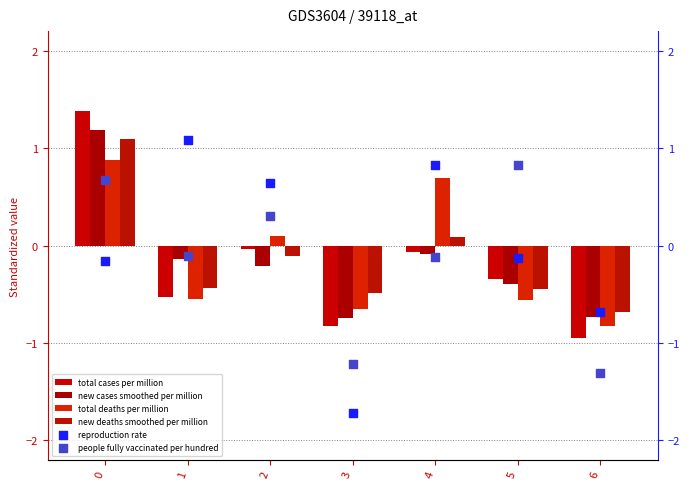

Is the value of new_cases_smoothed_per_million at 3 greater than the value of reproduction_rate at 1?

No